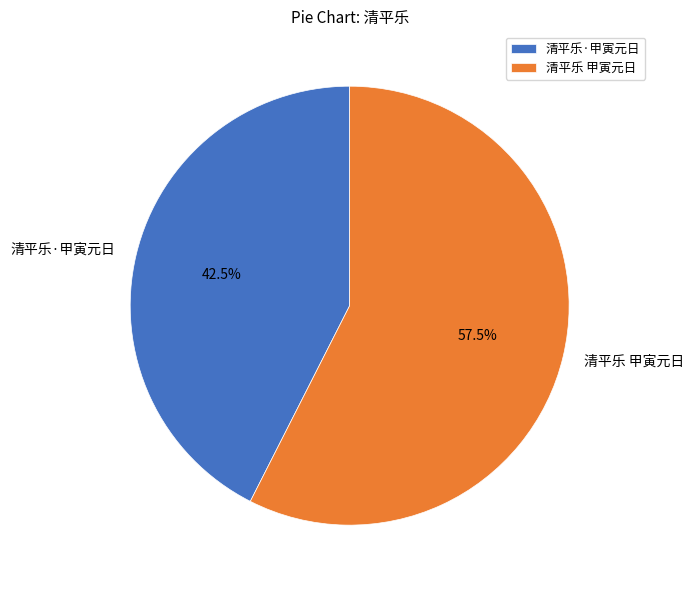

Combined, what portion of the pie is 清平乐 甲寅元日 and 清平乐·甲寅元日?

100.0%